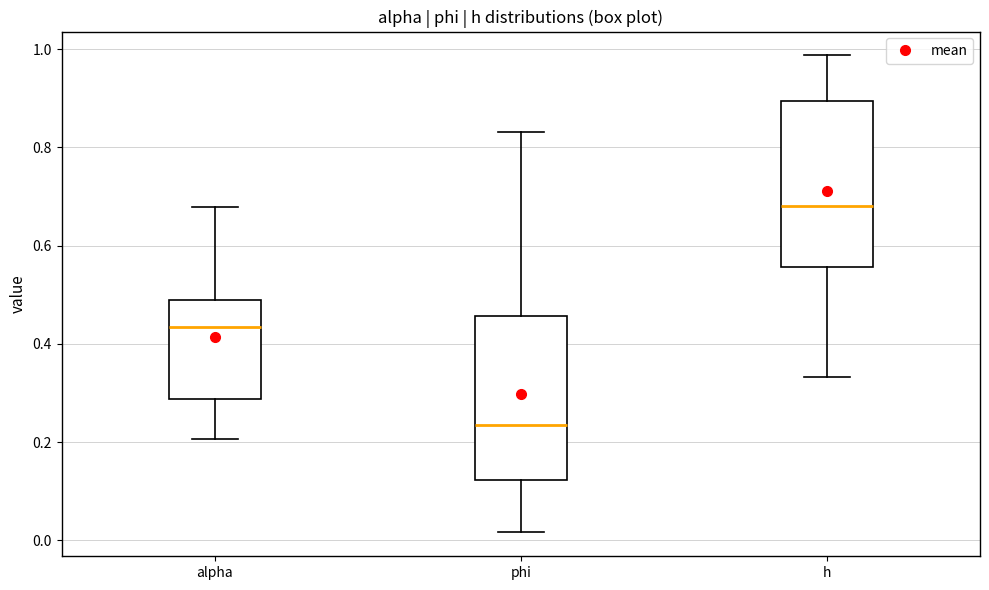

Reading left to right, transcribe this box plot: for each box, give where its median line is, the range the box spans, and where its two whiskers end, as read against the y-axis. The values are not printed on the chart, so give them approximately, as read against the axis.

alpha: median 0.44, box 0.28 to 0.48, whiskers 0.20 to 0.68
phi: median 0.24, box 0.12 to 0.46, whiskers 0.02 to 0.84
h: median 0.68, box 0.56 to 0.90, whiskers 0.34 to 0.98